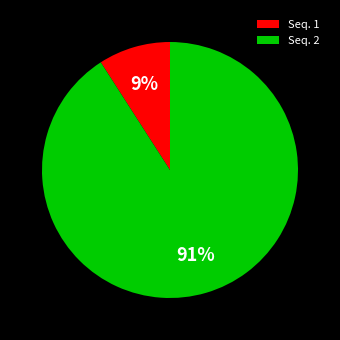

What percentage is the Seq. 1 slice, to the nearest percent?

9%